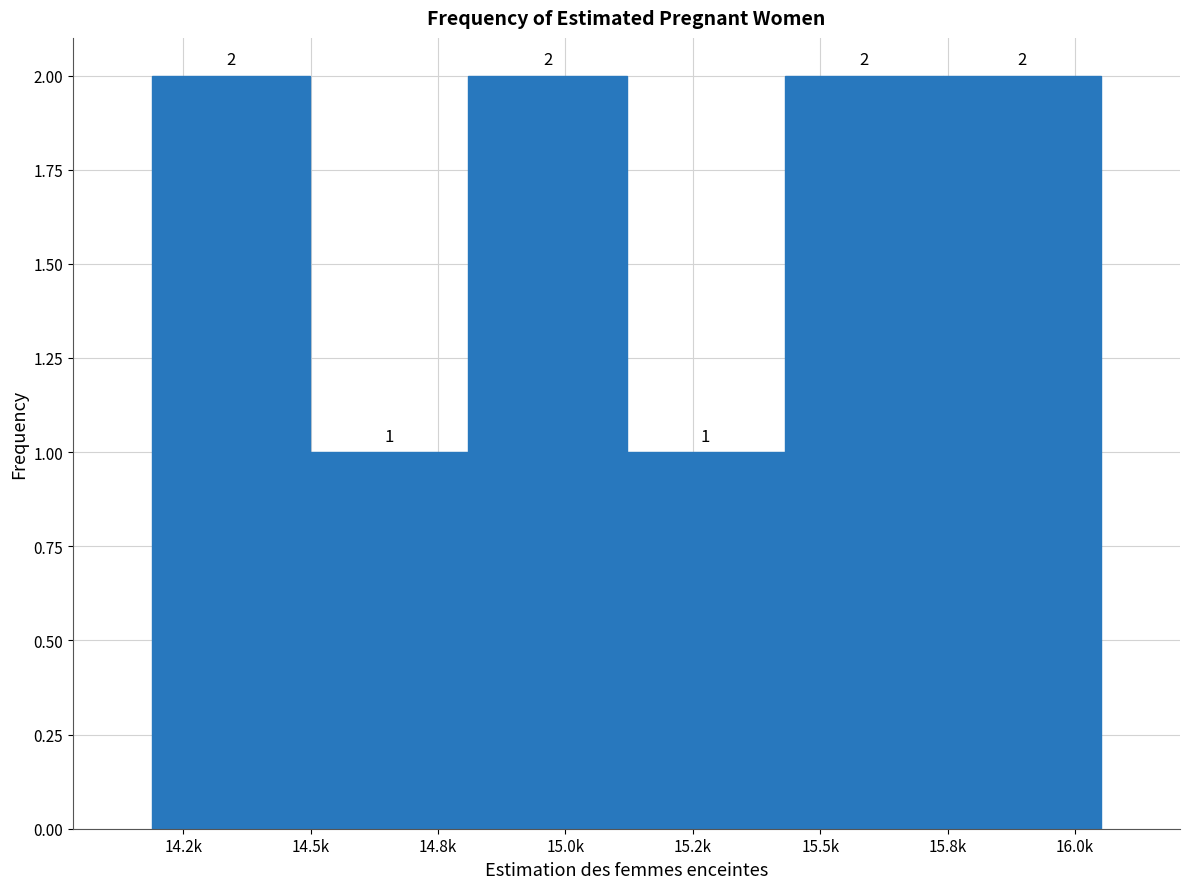

Reading right to left, extract all data points from this chart.

2	2	1	2	1	2